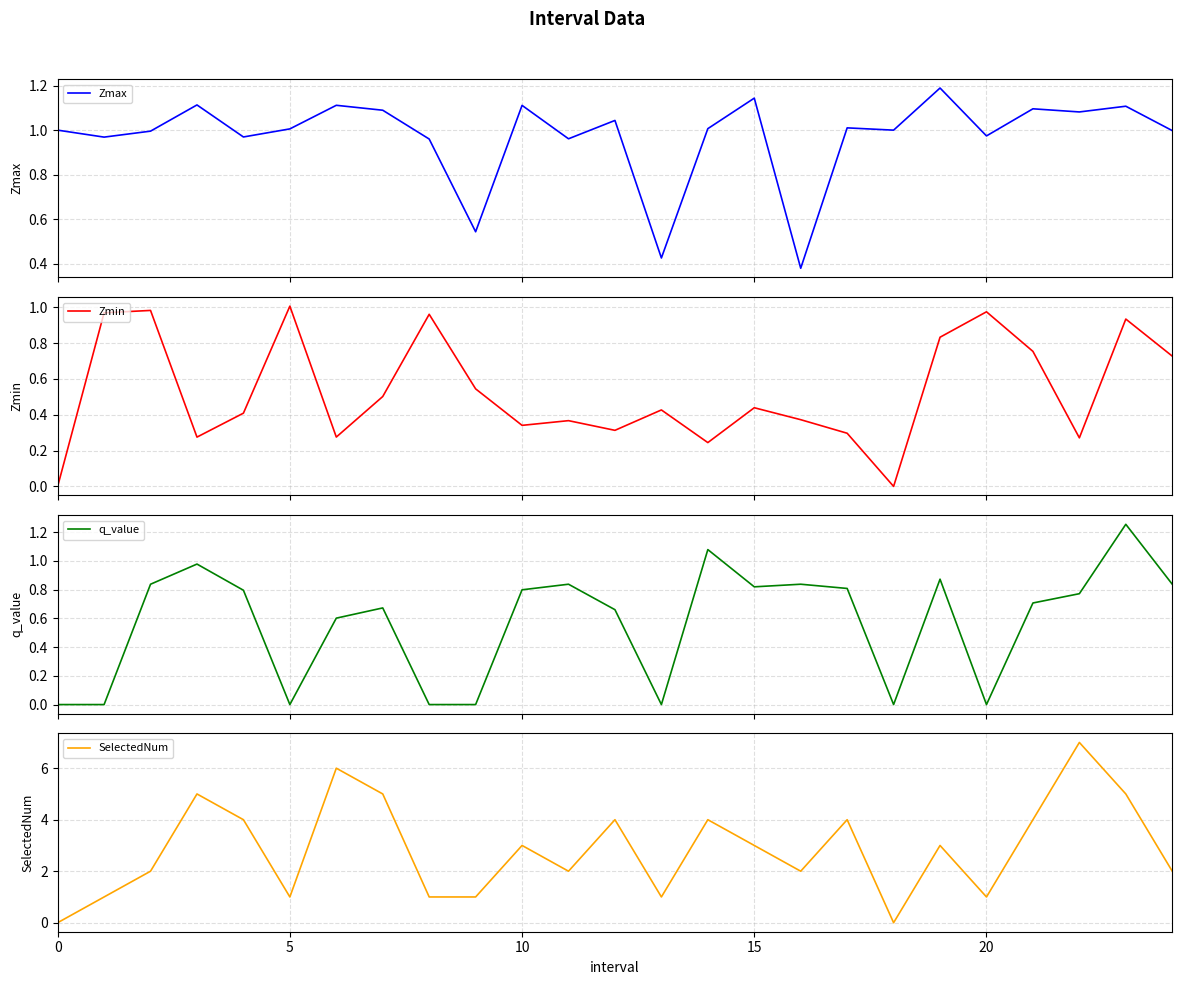

How many intersections are there between SelectedNum and Zmin?

2